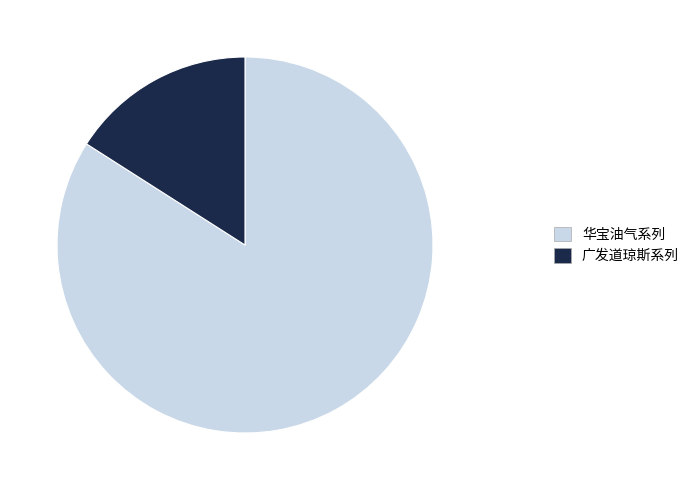

Do 广发道琼斯系列 and 华宝油气系列 together represent more than half of the pie?

Yes